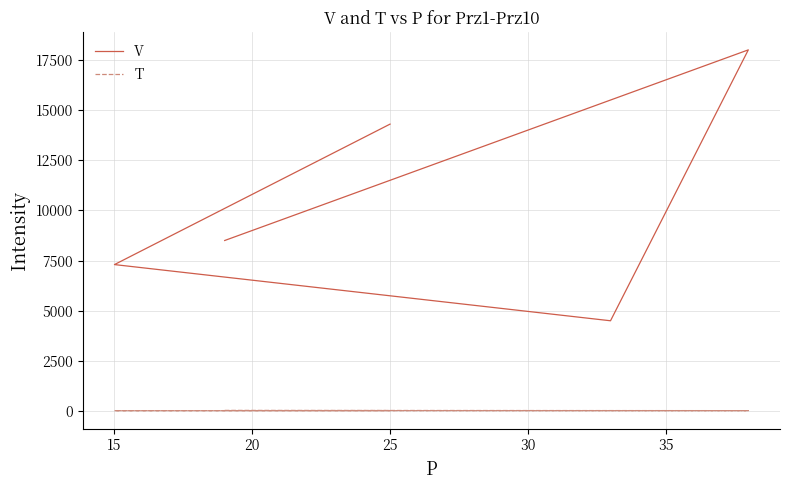

At which category does the chart reach its minimum across all series?

25